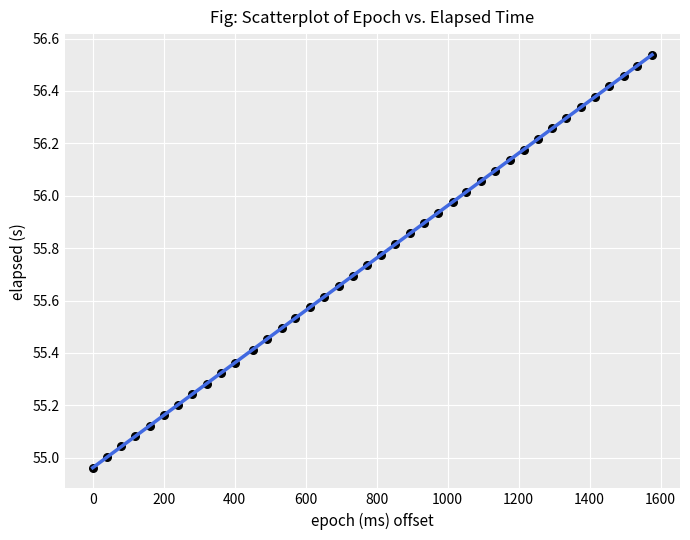

What is the range of X values (max minus min)?

1576.0